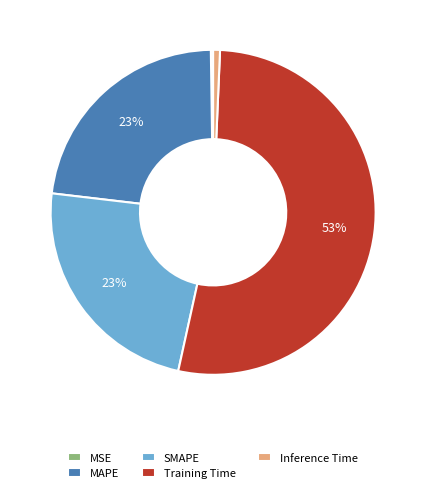

To the nearest percent, what is the difference between the largest and smallest slice percentages?

53%